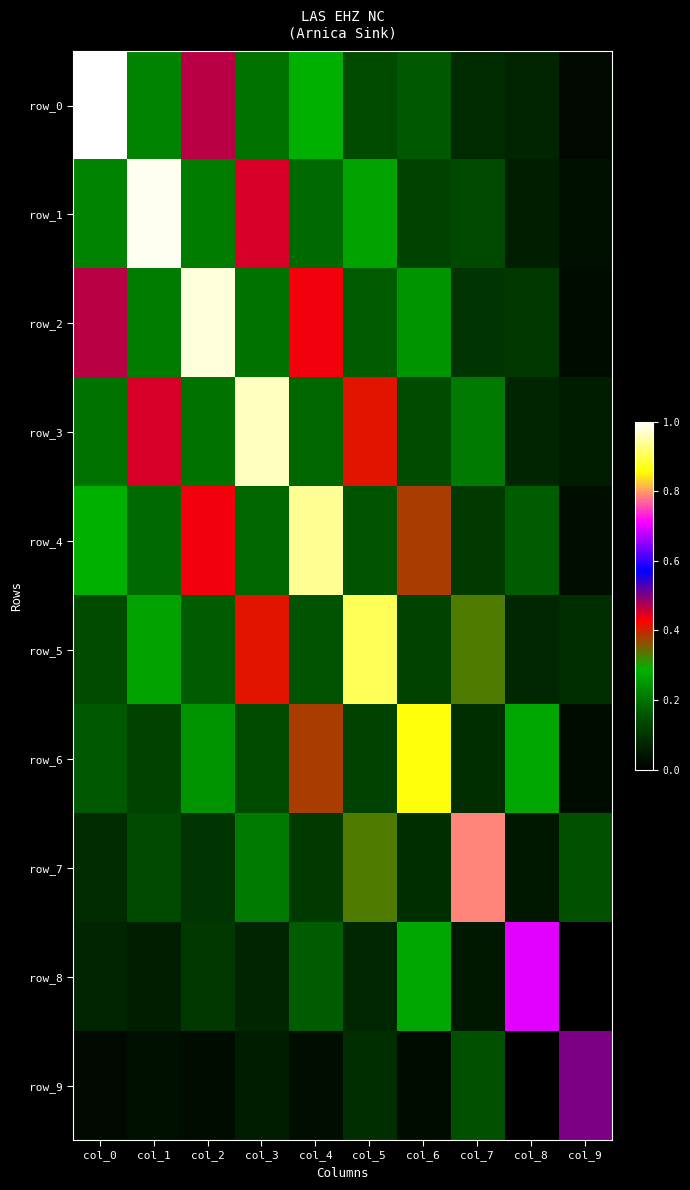

What is the maximum value shown in the chart?

1.0